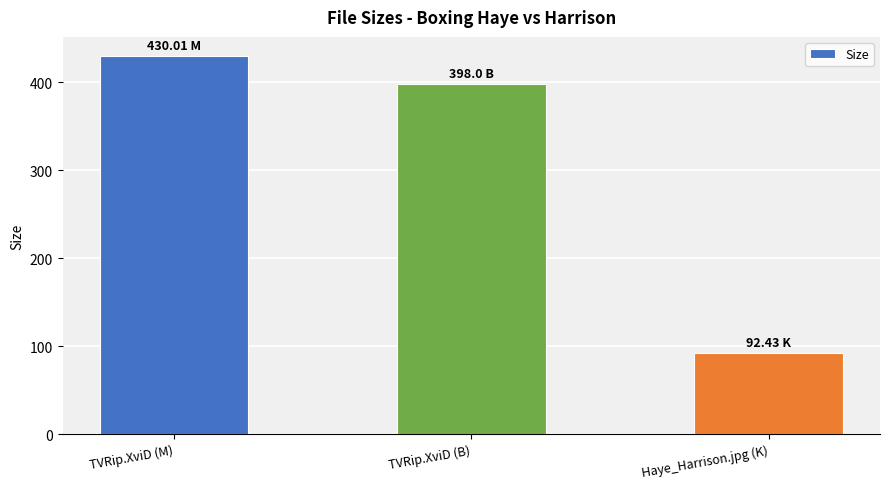

What is the label of the 2nd bar from the left?

TVRip.XviD (B)